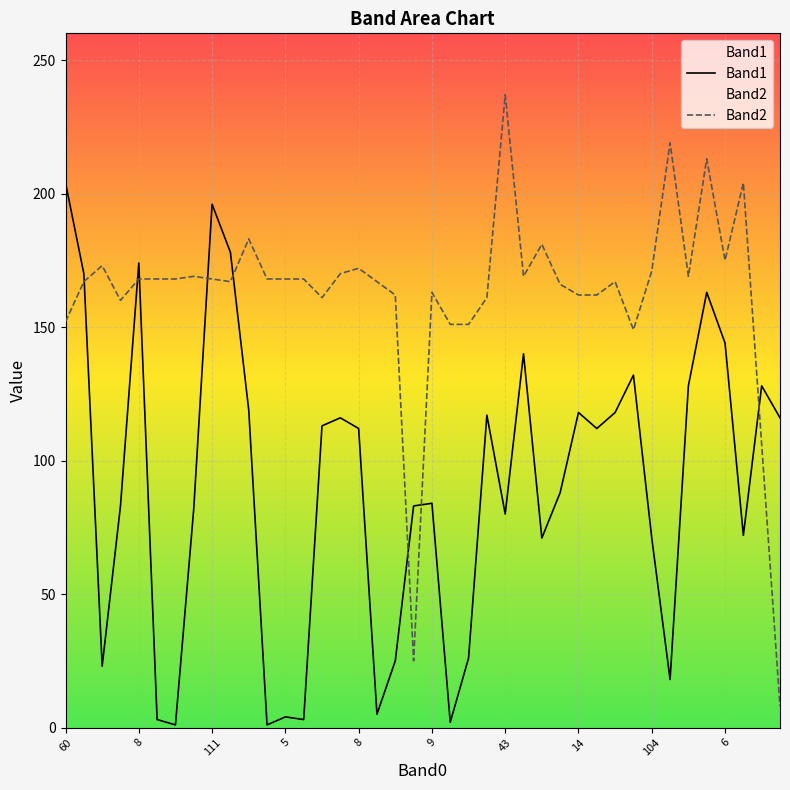

What is the total value across all series at 21?

153